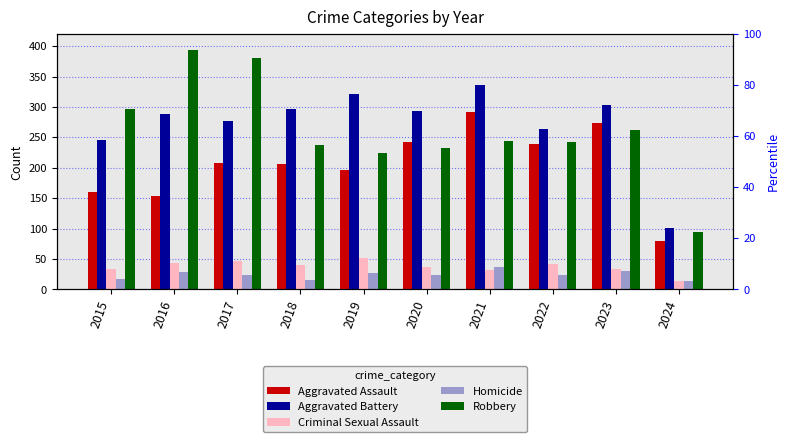

What is the maximum value for Criminal Sexual Assault?

51